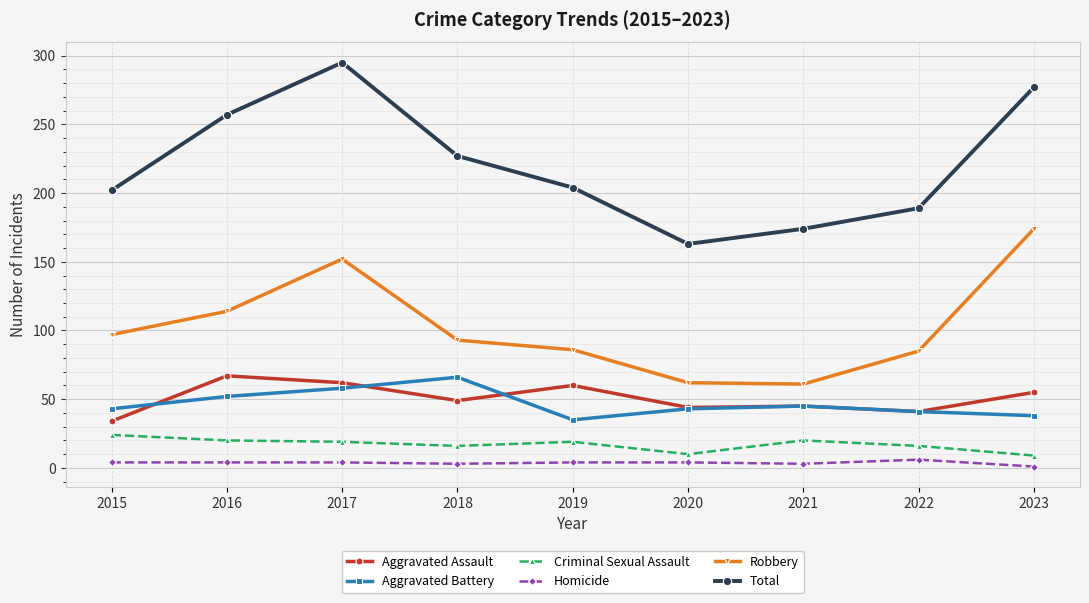

The value of Homicide at 2015 is 4. True or false?

True